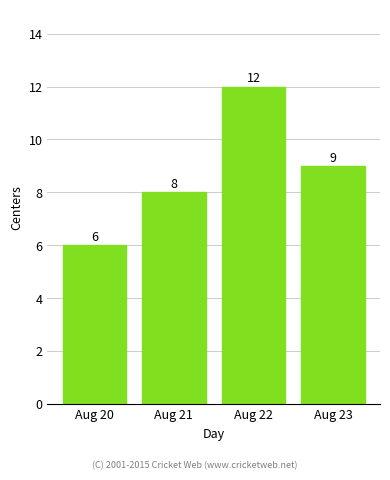

What is the greatest value displayed?

12